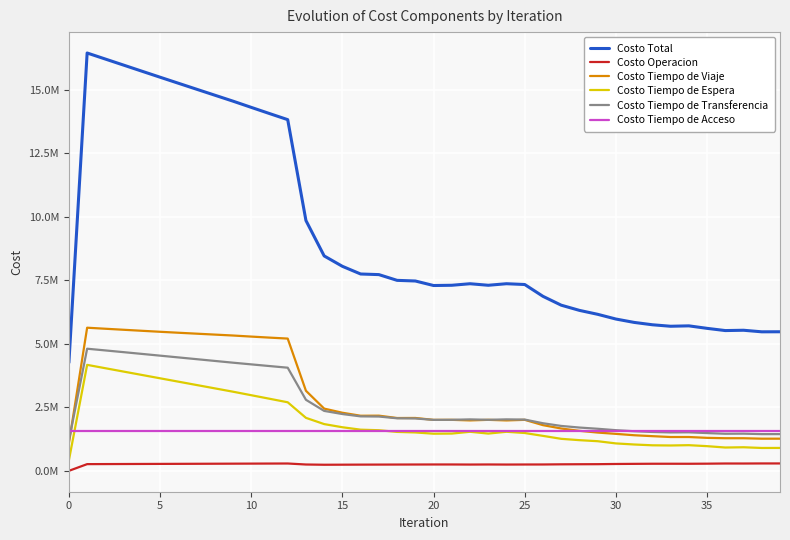

What are all the series names shown in the legend?

Costo Total, Costo Operacion, Costo Tiempo de Viaje, Costo Tiempo de Espera, Costo Tiempo de Transferencia, Costo Tiempo de Acceso